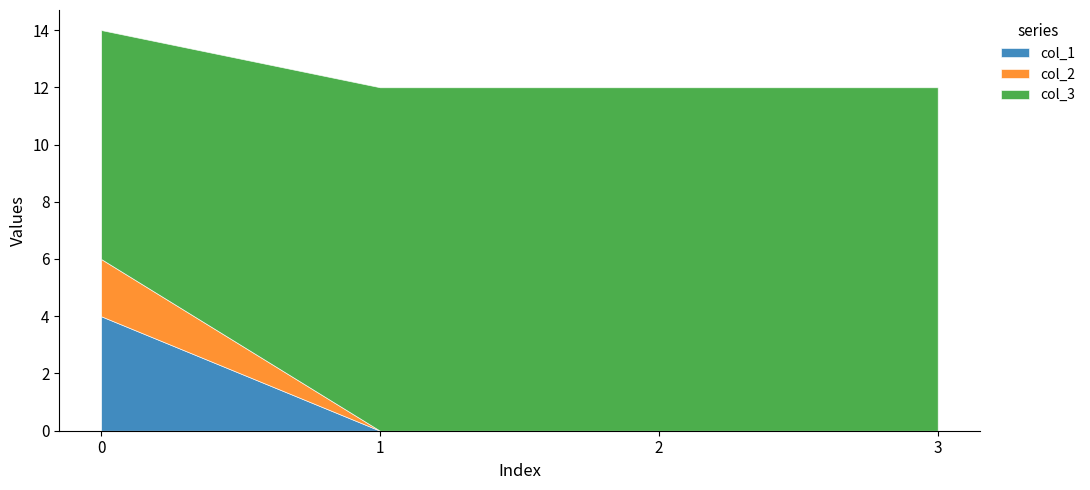

How many lines are shown in the chart?

3